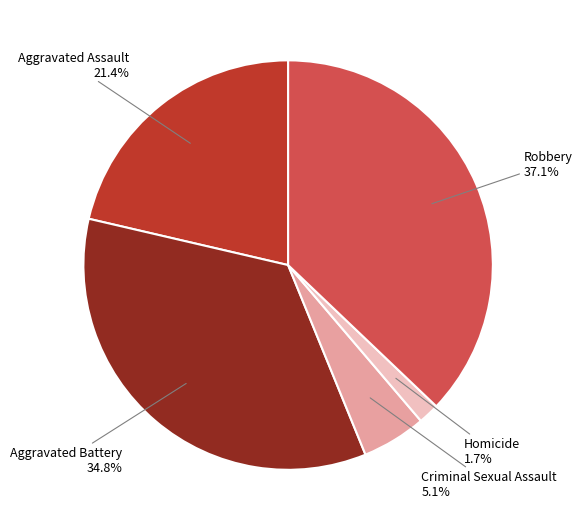

Is there any slice that represents more than half of the pie?

No